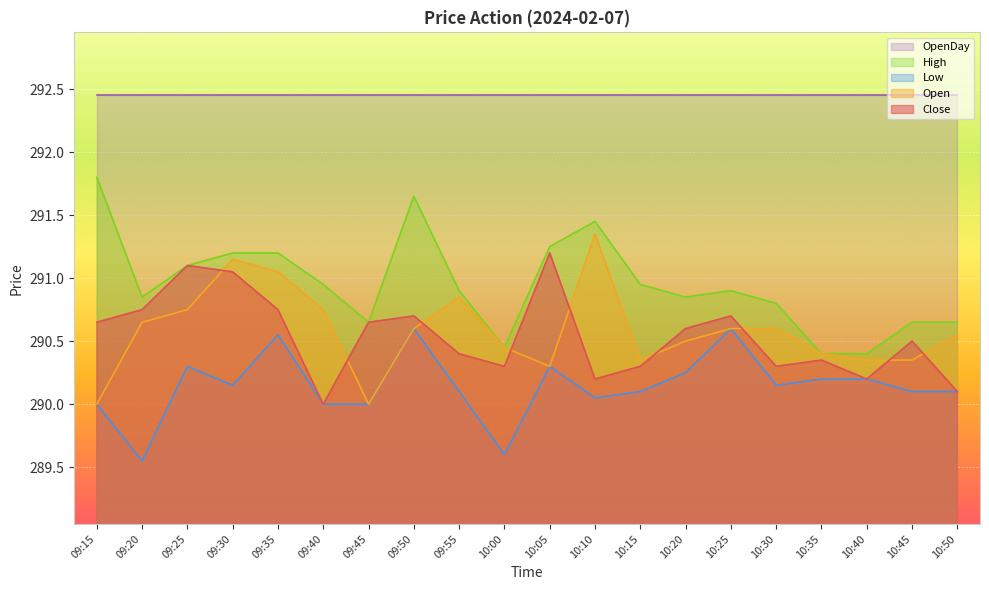

Does the chart display data point markers on the line(s)?

No